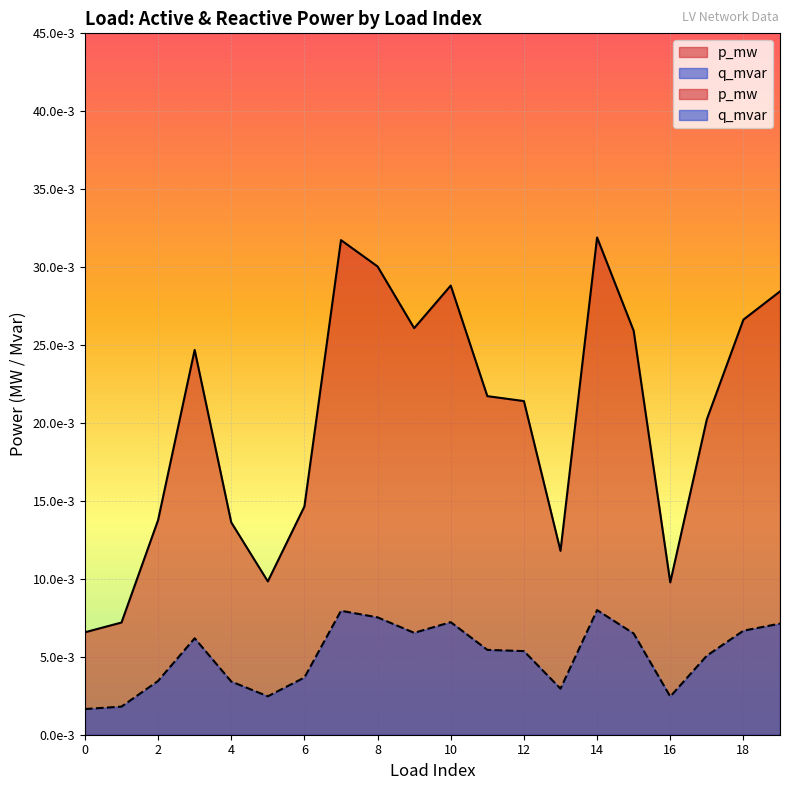

True or false: q_mvar and p_mw cross at least once.

False